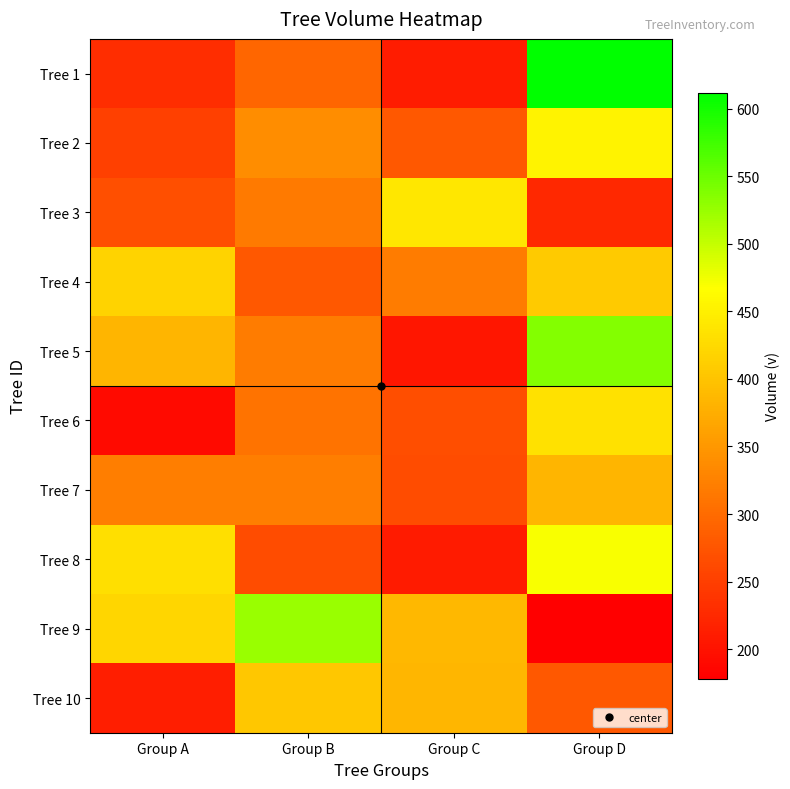

Which label corresponds to the smallest value in the chart?

Group D